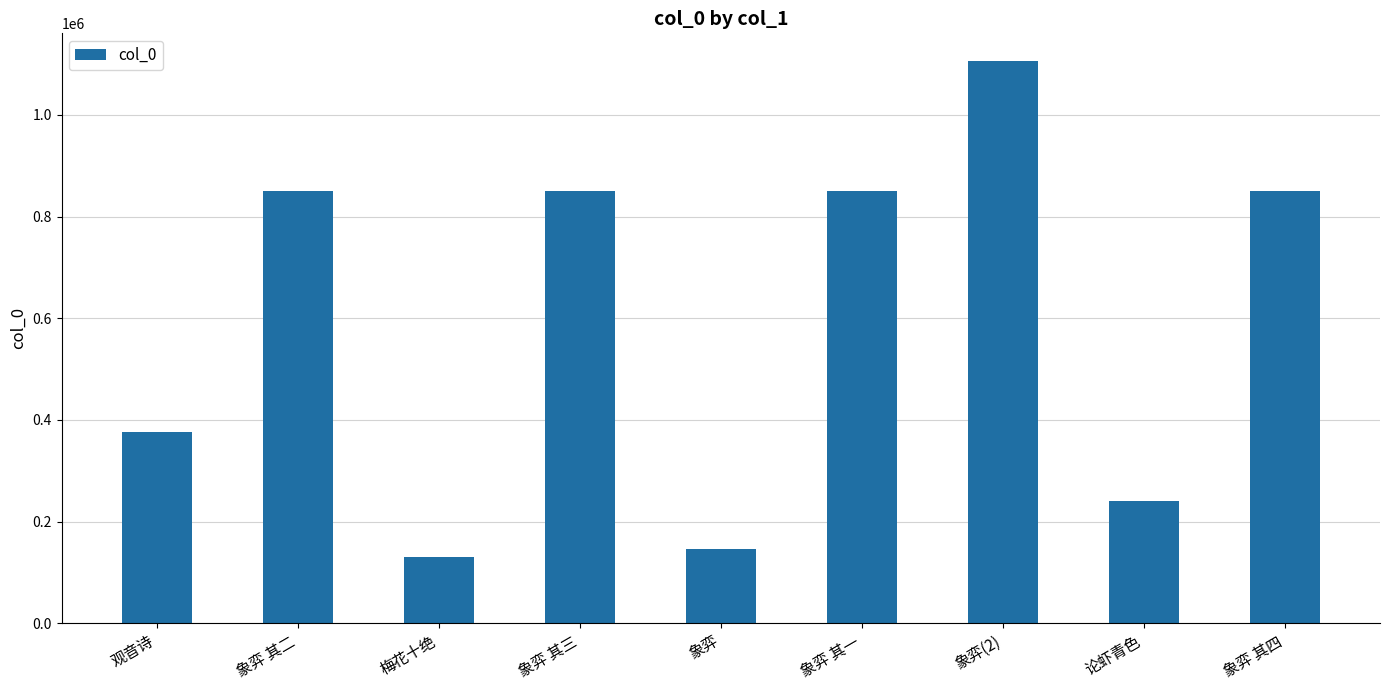

The value at 象弈 is 146225. True or false?

True